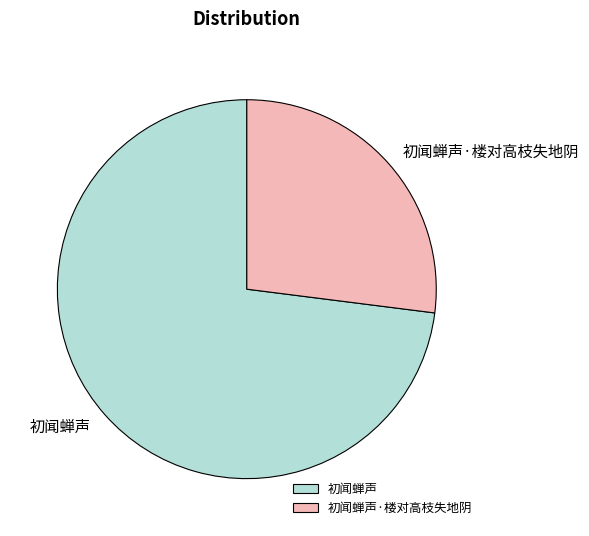

What is the ratio of the value at 初闻蝉声 to the value at 初闻蝉声·楼对高枝失地阴?

2.7